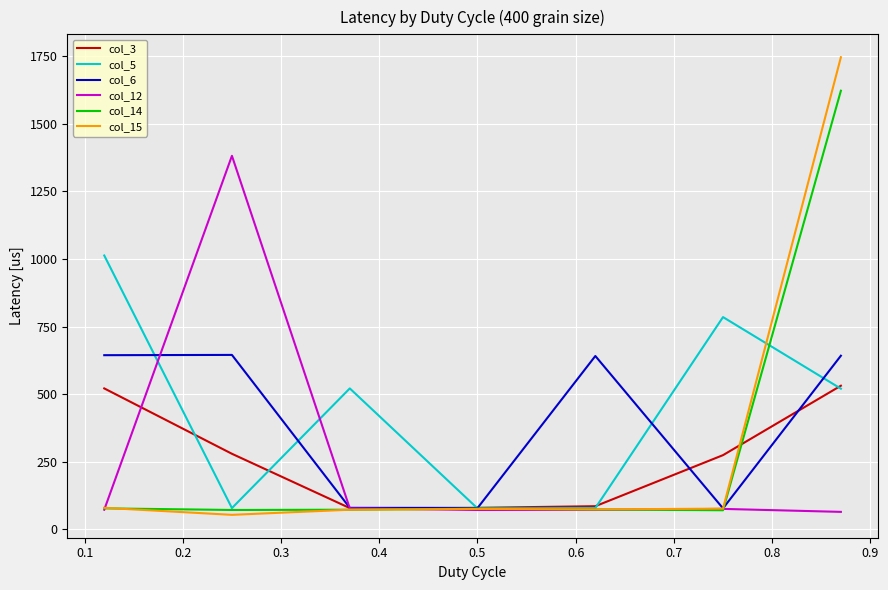

What is the maximum value for col_5?

1013